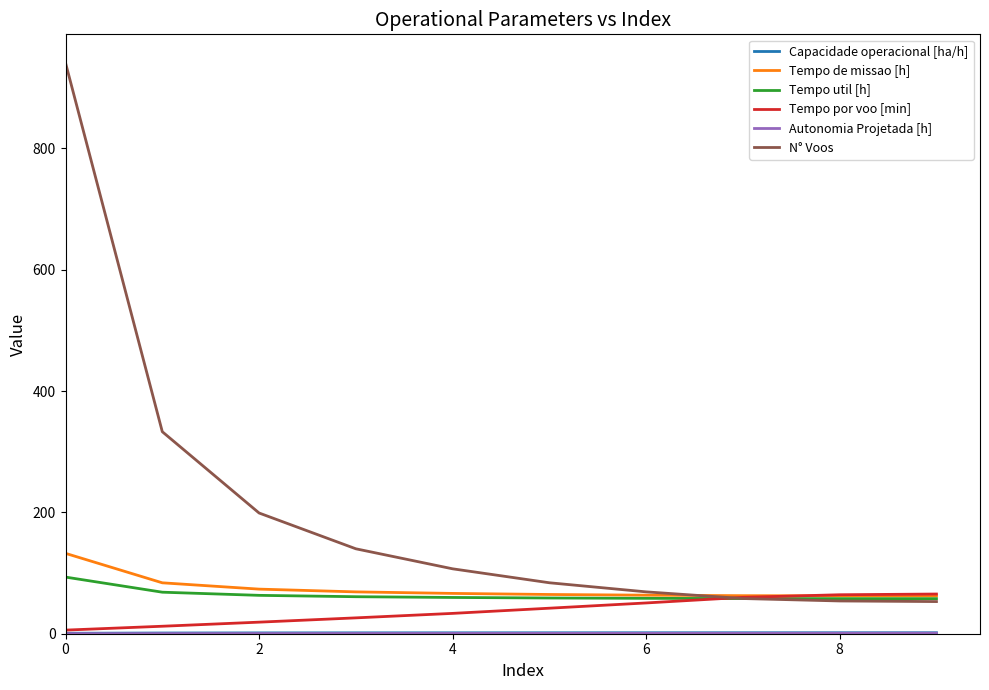

Which series has the widest spread of values?

N° Voos